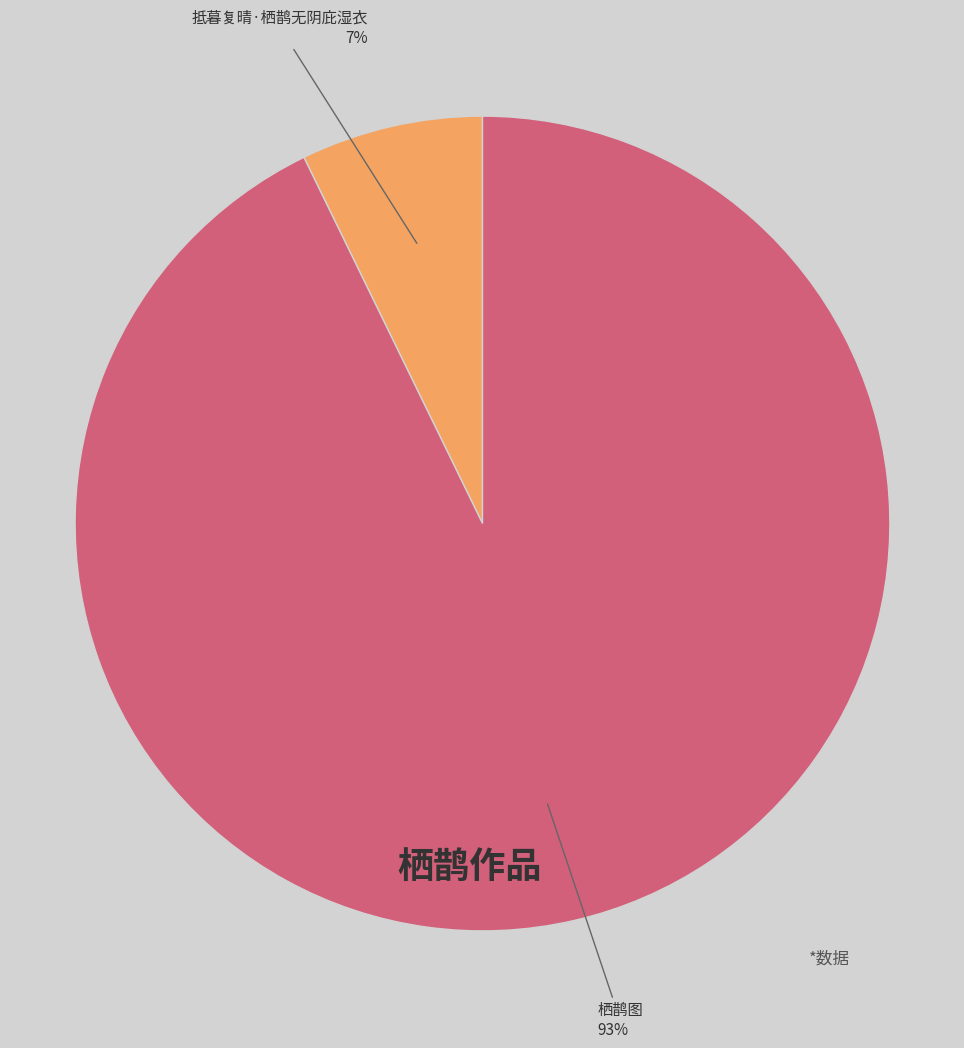

True or false: 抵暮复晴·栖鹊无阴庇湿衣 accounts for 1% of the total.

False